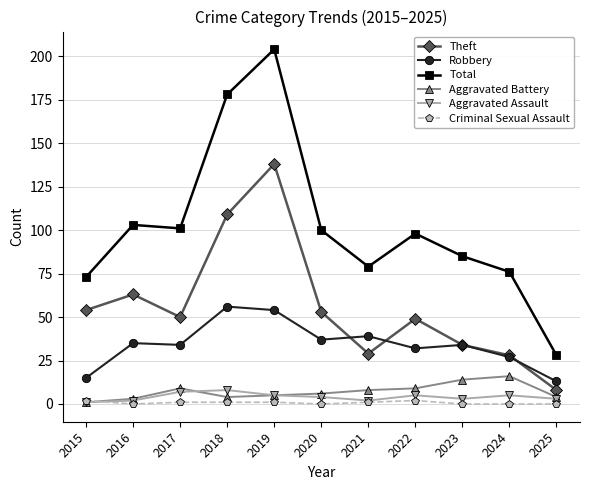

Rank the series by their maximum value, from lowest to highest.

Criminal Sexual Assault, Aggravated Assault, Aggravated Battery, Robbery, Theft, Total